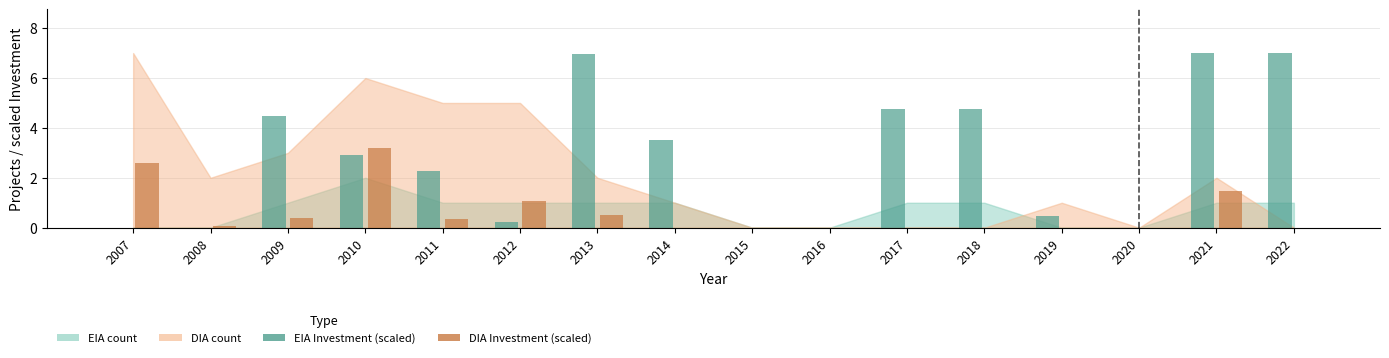

Which series changed the most between 2014 and 2020?

EIA Investment (scaled)